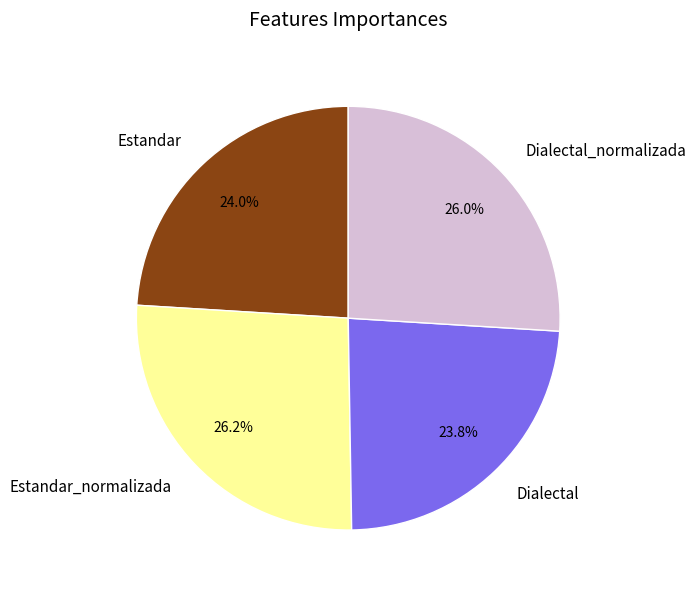

What is the total percentage of Dialectal_normalizada and Estandar?

50.0%